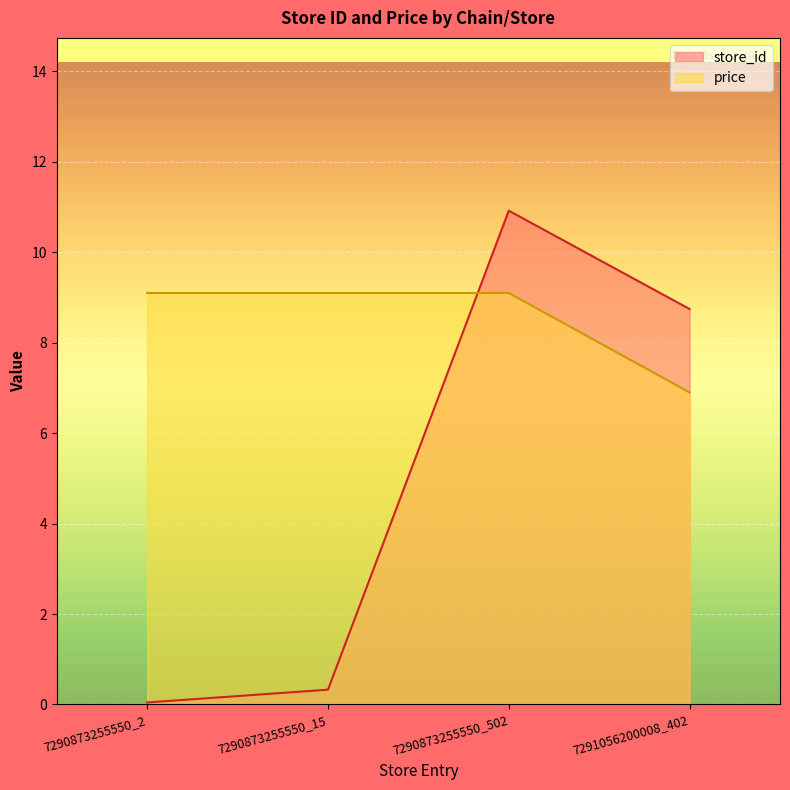

At which category is the sum across all series the highest?

7290873255550_502